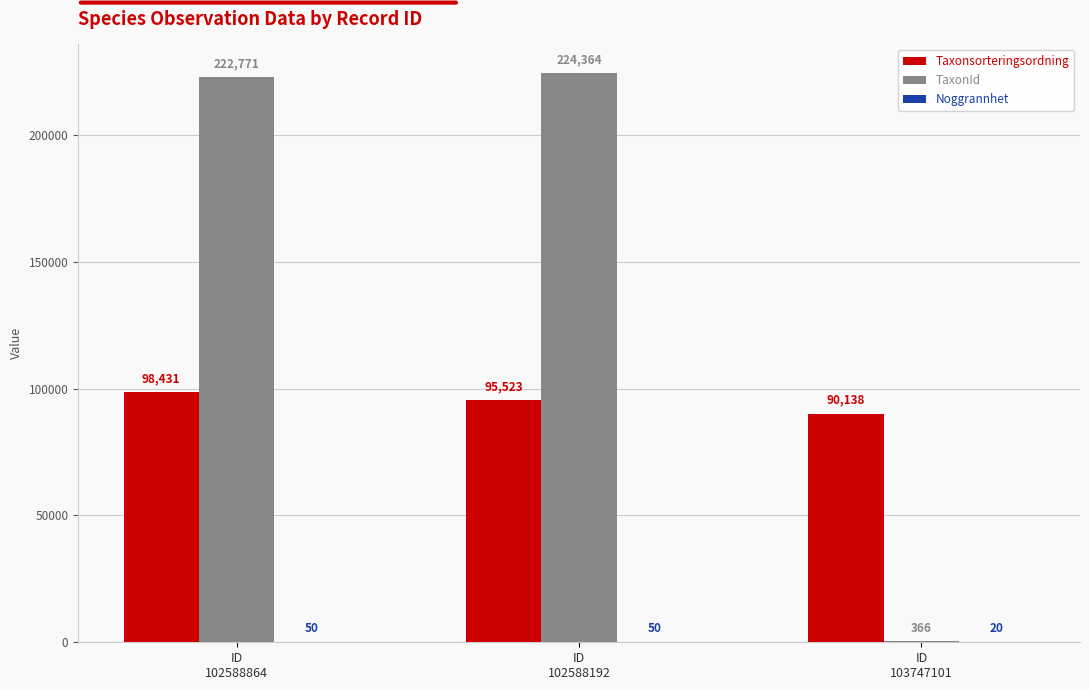

Which series has the largest total across all categories?

TaxonId